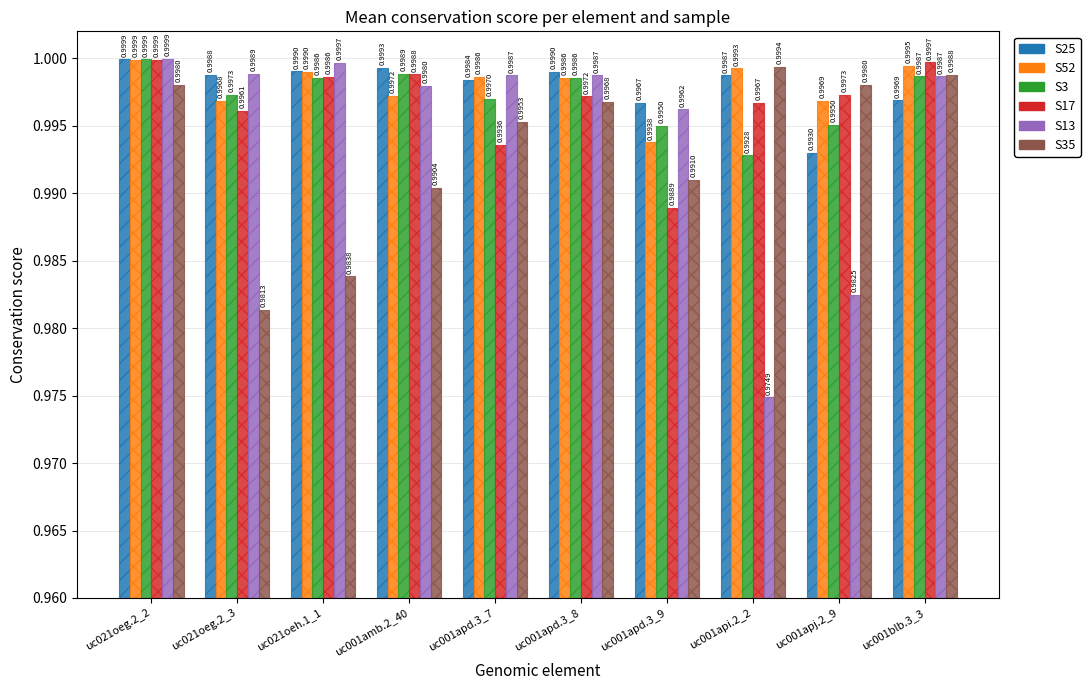

The S25 series shows 0.7 at uc001blb.3_3. True or false?

False